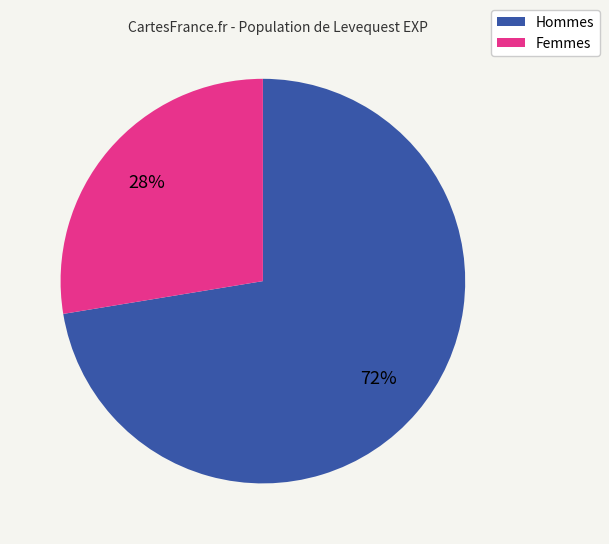

Does any single category account for the majority?

Yes